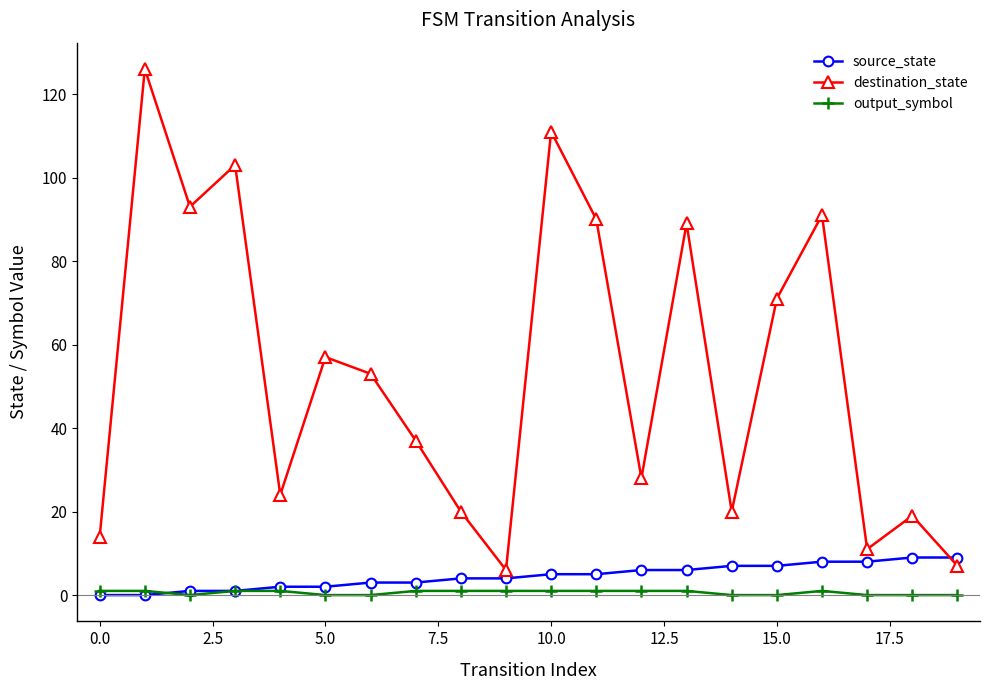

Which series has the largest total across all categories?

destination_state